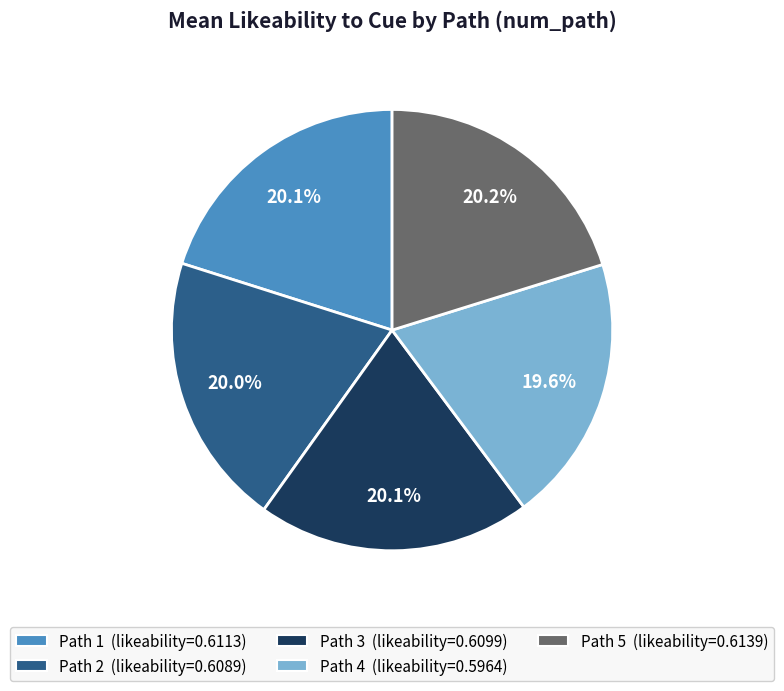

How many slices are in this pie chart?

5